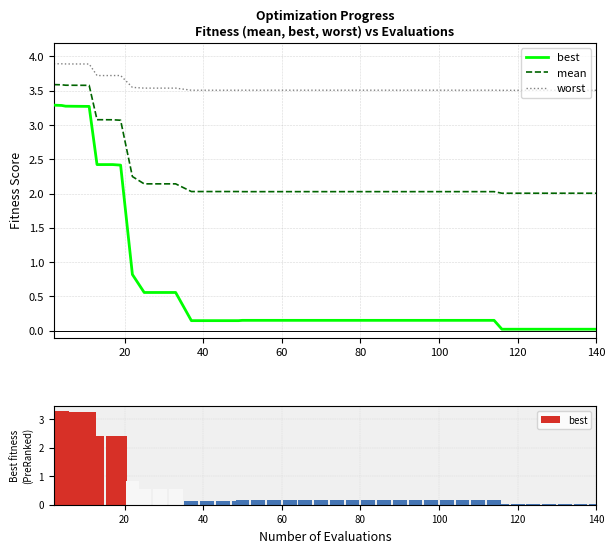

Reading left to right, transcribe all the data shown in this chart.

best: 3.3	3.3	3.3	3.3	3.3	2.4	2.4	2.4	0.8	0.6	0.6	0.6	0.1	0.1	0.1	0.1	0.2	0.2	0.2	0.2	0.2	0.2	0.2	0.2	0.2	0.2	0.2	0.2	0.2	0.2	0.2	0.2	0.2	0.0	0.0	0.0	0.0	0.0	0.0	0.0
mean: 3.6	3.6	3.6	3.6	3.6	3.1	3.1	3.1	2.2	2.1	2.1	2.1	2.0	2.0	2.0	2.0	2.0	2.0	2.0	2.0	2.0	2.0	2.0	2.0	2.0	2.0	2.0	2.0	2.0	2.0	2.0	2.0	2.0	2.0	2.0	2.0	2.0	2.0	2.0	2.0
worst: 3.9	3.9	3.9	3.9	3.9	3.7	3.7	3.7	3.5	3.5	3.5	3.5	3.5	3.5	3.5	3.5	3.5	3.5	3.5	3.5	3.5	3.5	3.5	3.5	3.5	3.5	3.5	3.5	3.5	3.5	3.5	3.5	3.5	3.5	3.5	3.5	3.5	3.5	3.5	3.5